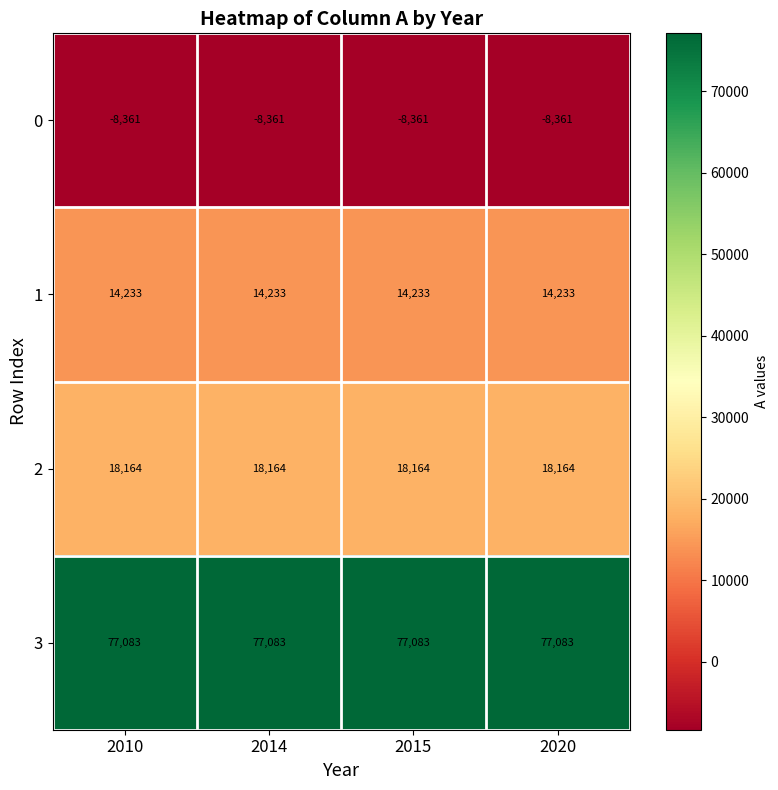

What is the maximum value for 2?

18164